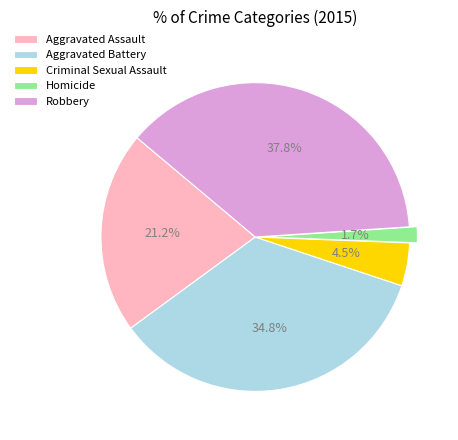

Which slice is the smallest?

Homicide